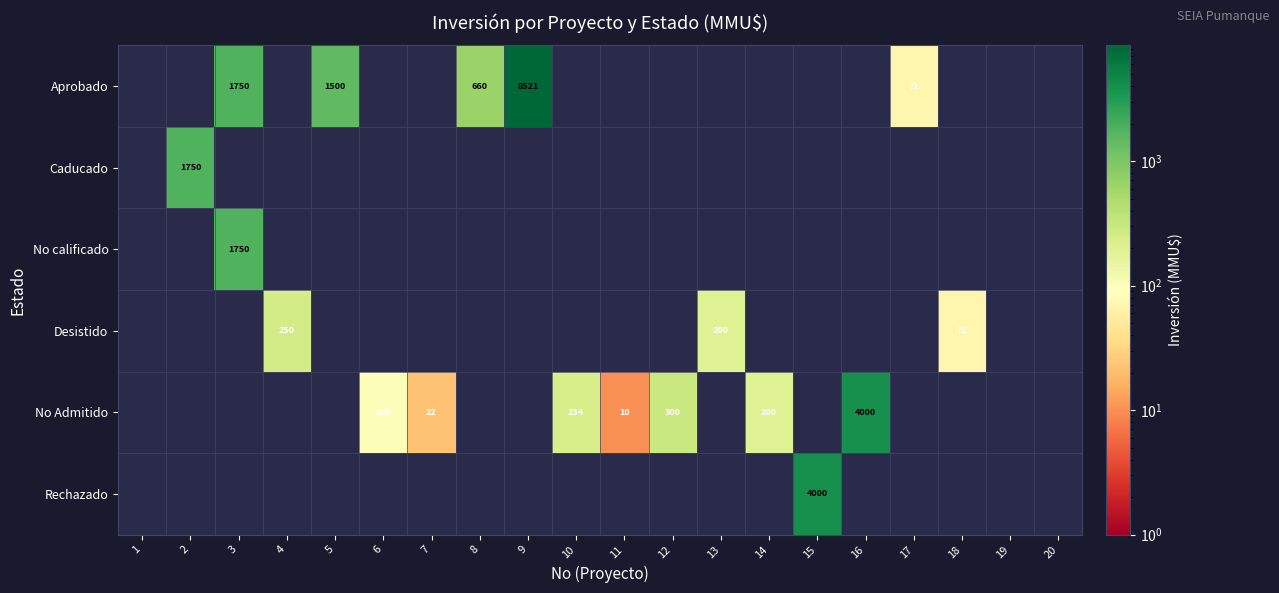

Which has a higher value, 14 or 3?

3